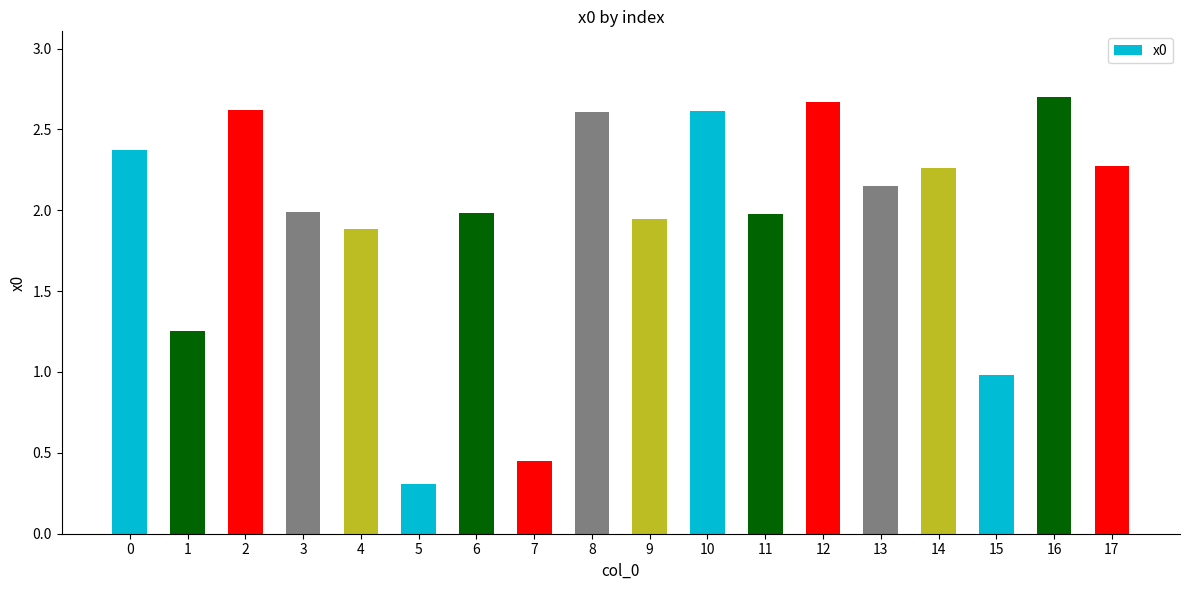

Read the value at 0.

2.4